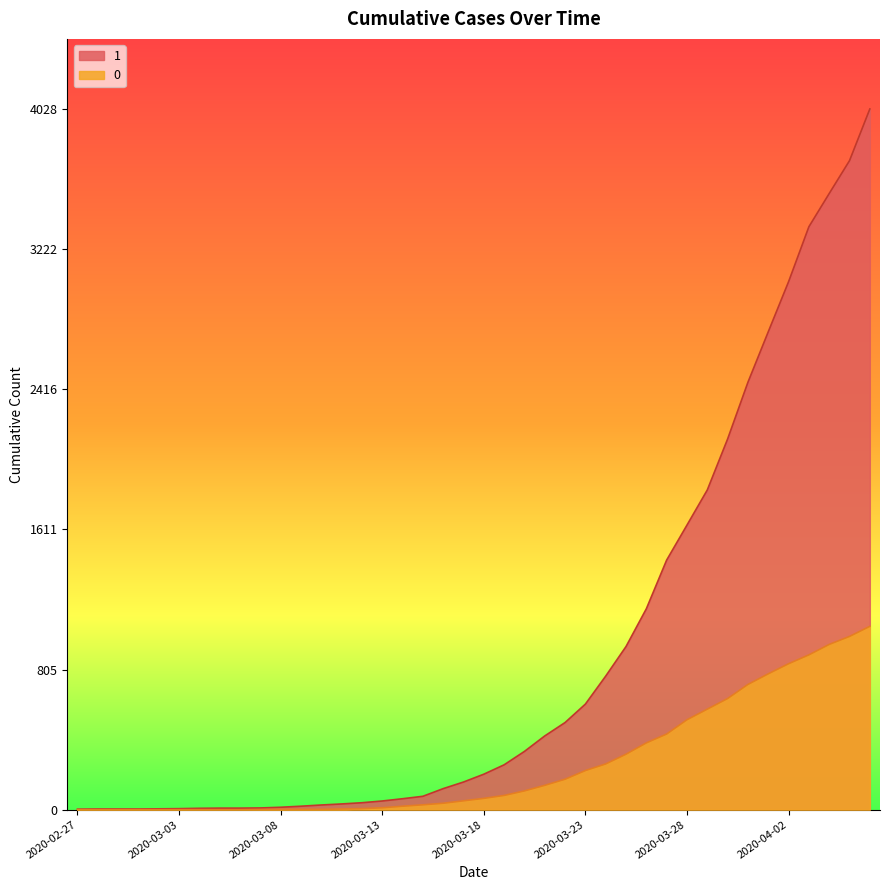

Is it true that 0 equals 2 at 2020-03-09?

True